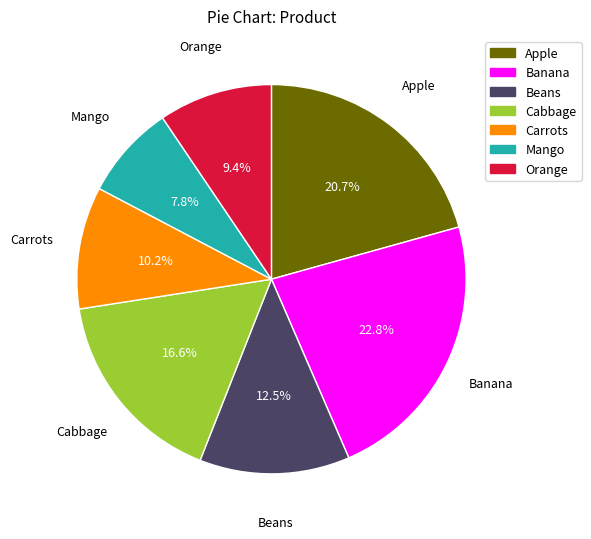

To the nearest percent, what is the difference between the largest and smallest slice percentages?

15%